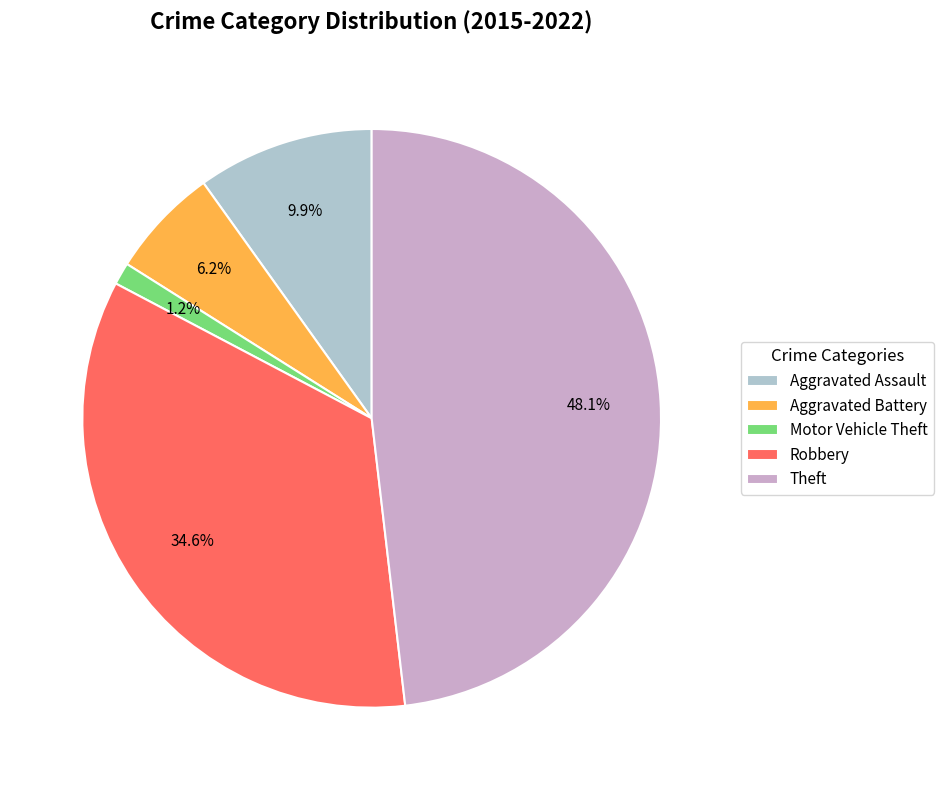

Is there a majority slice in this chart?

No